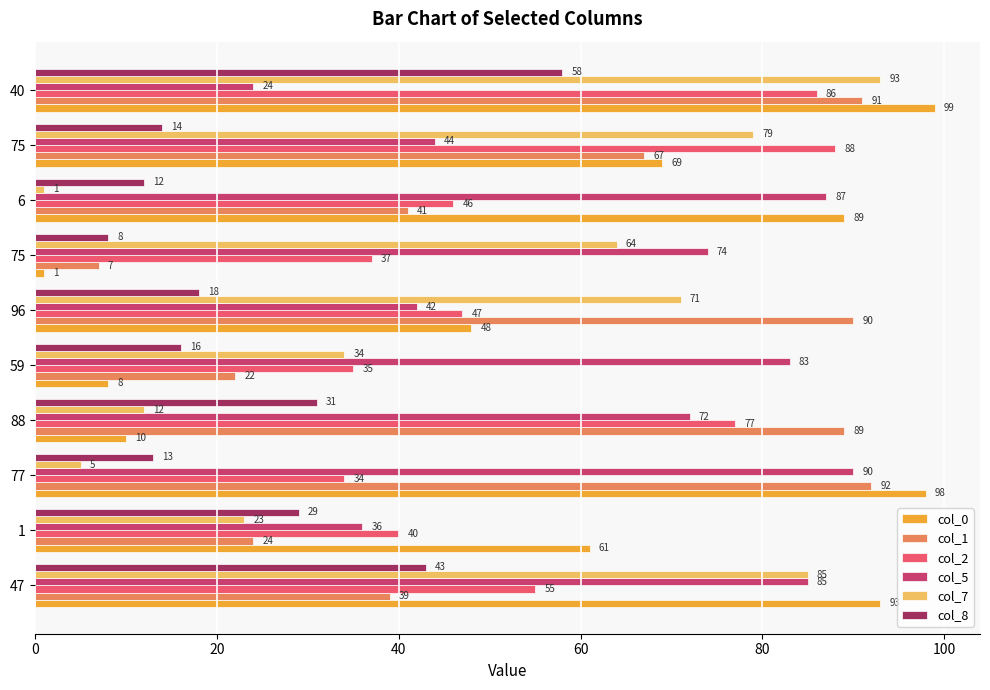

How many categories are shown in the chart?

10